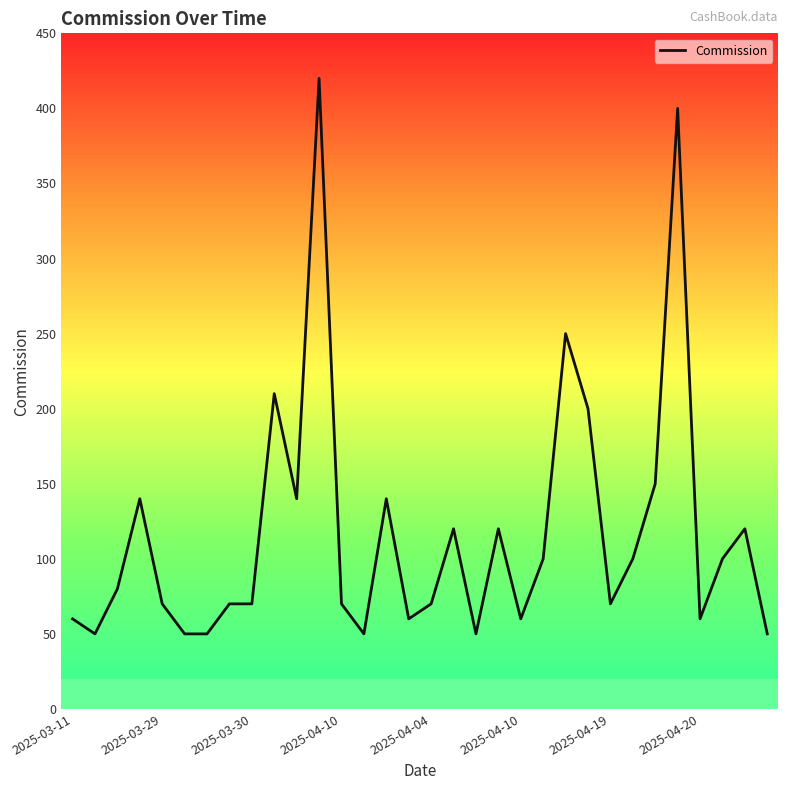

What is the difference between the maximum and minimum values?

370